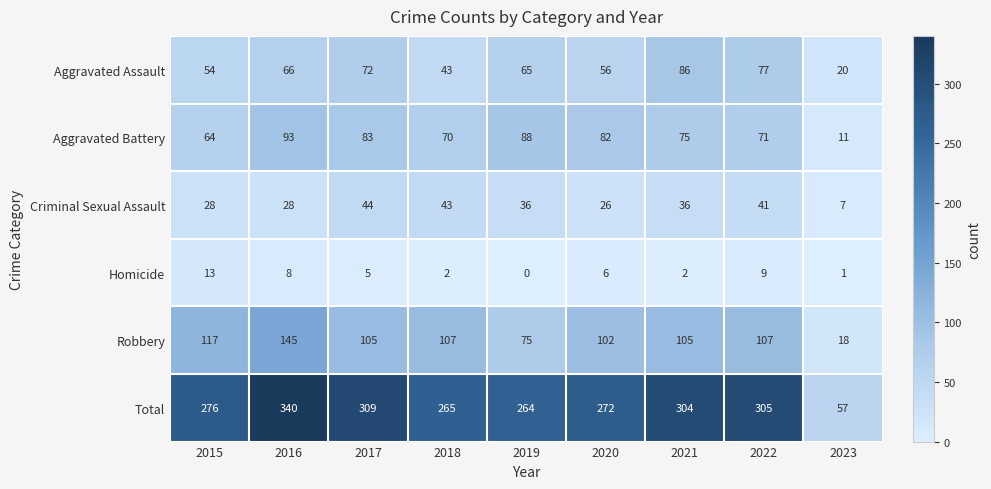

Which series has the widest spread of values?

Total